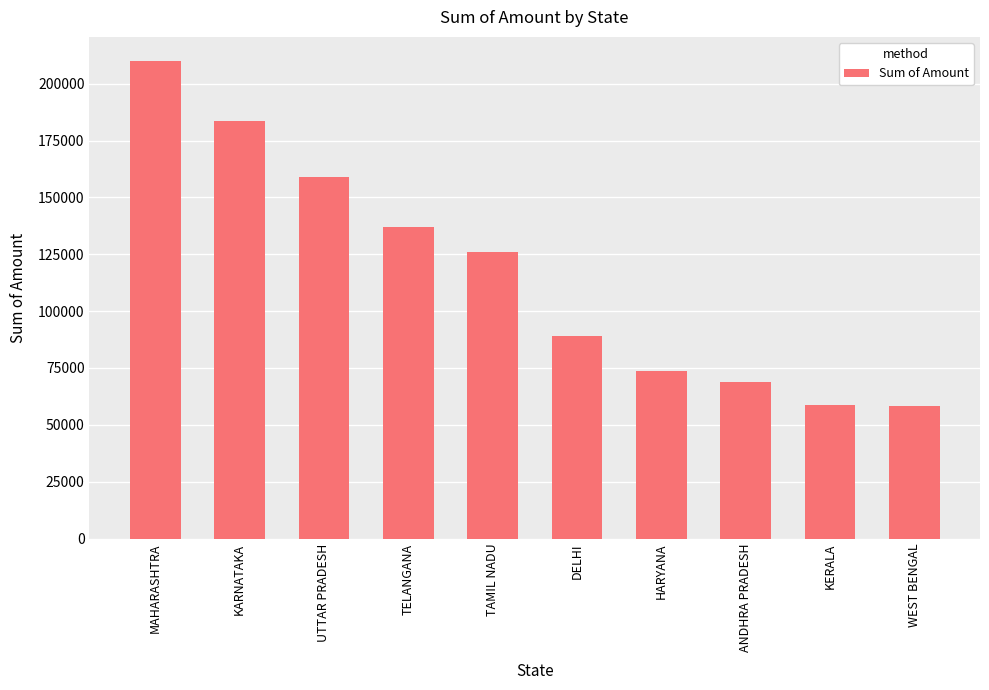

What is the difference between the second highest and second lowest values?

124935